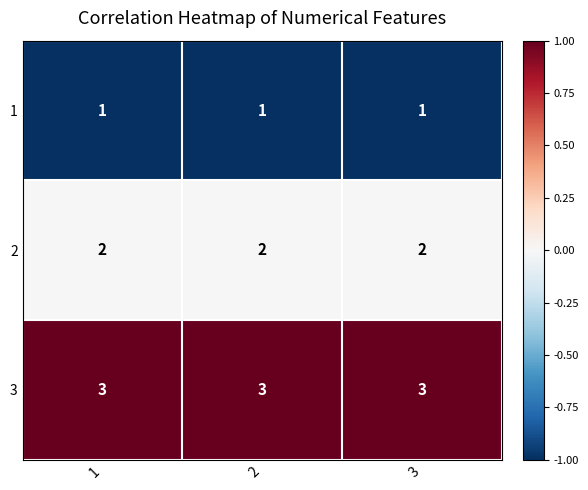

What is the minimum value shown in the chart?

1